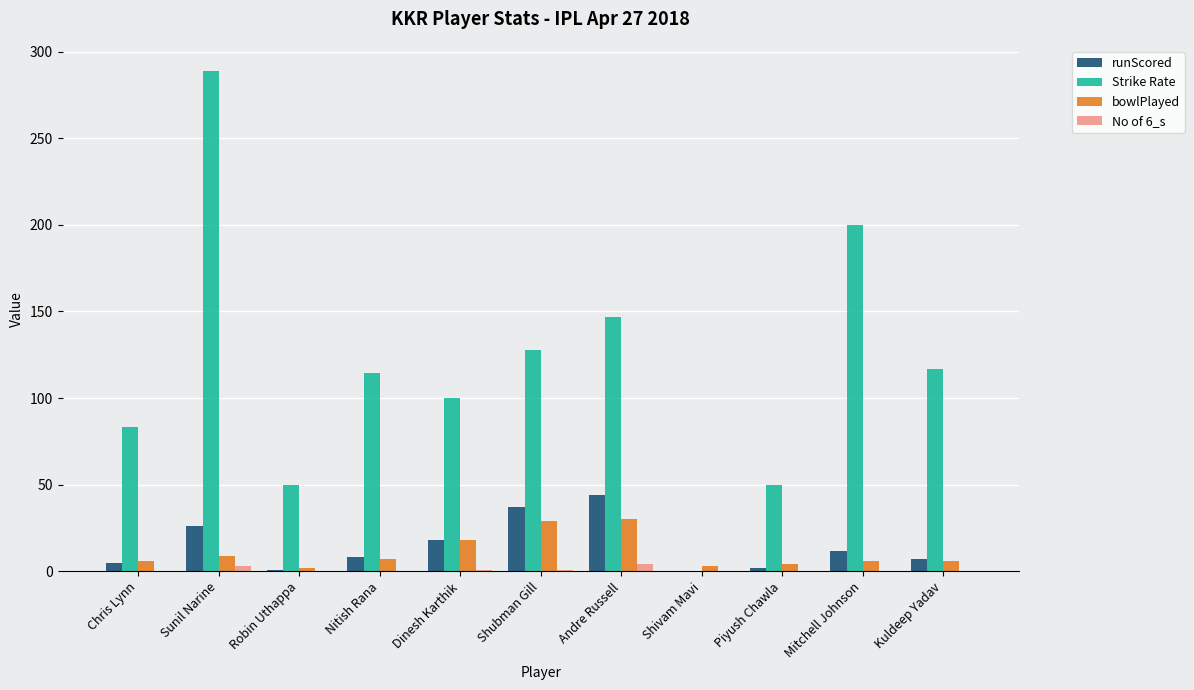

Does the chart contain stacked bars?

No